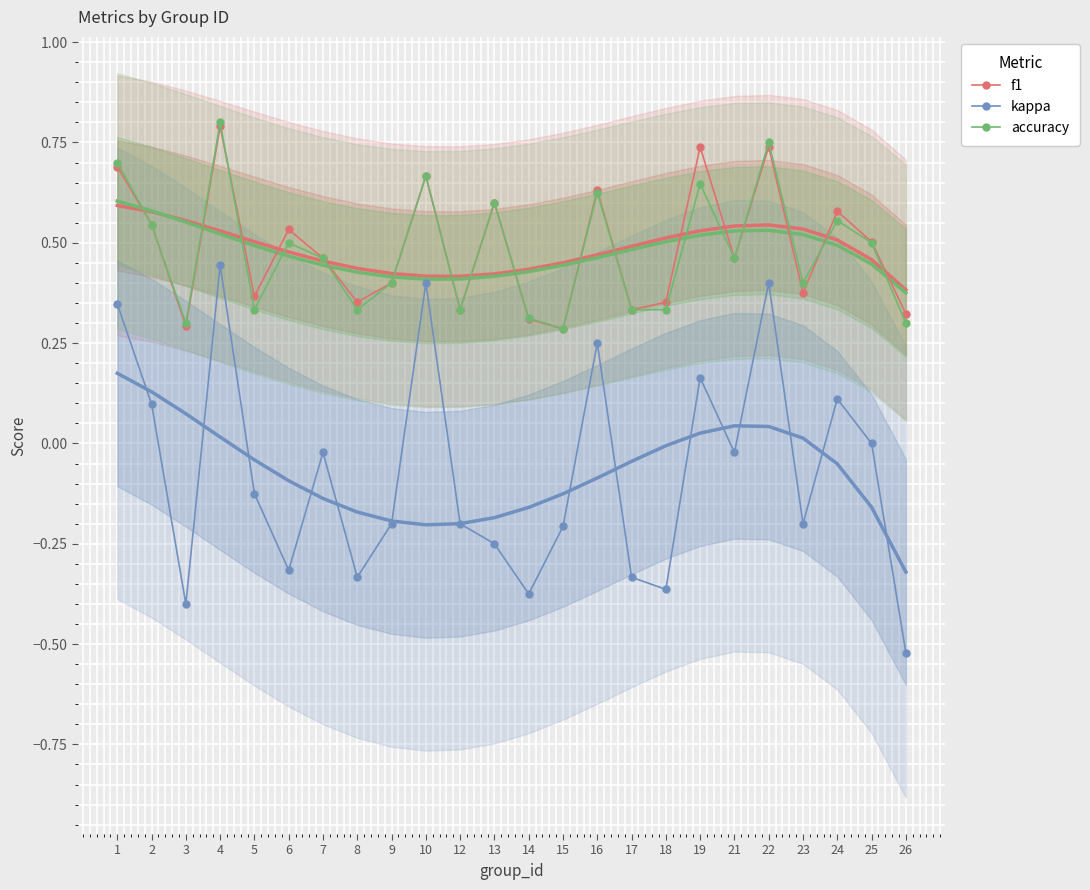

In accuracy, how many points are higher than both neighbors (excluding endpoints)?

8